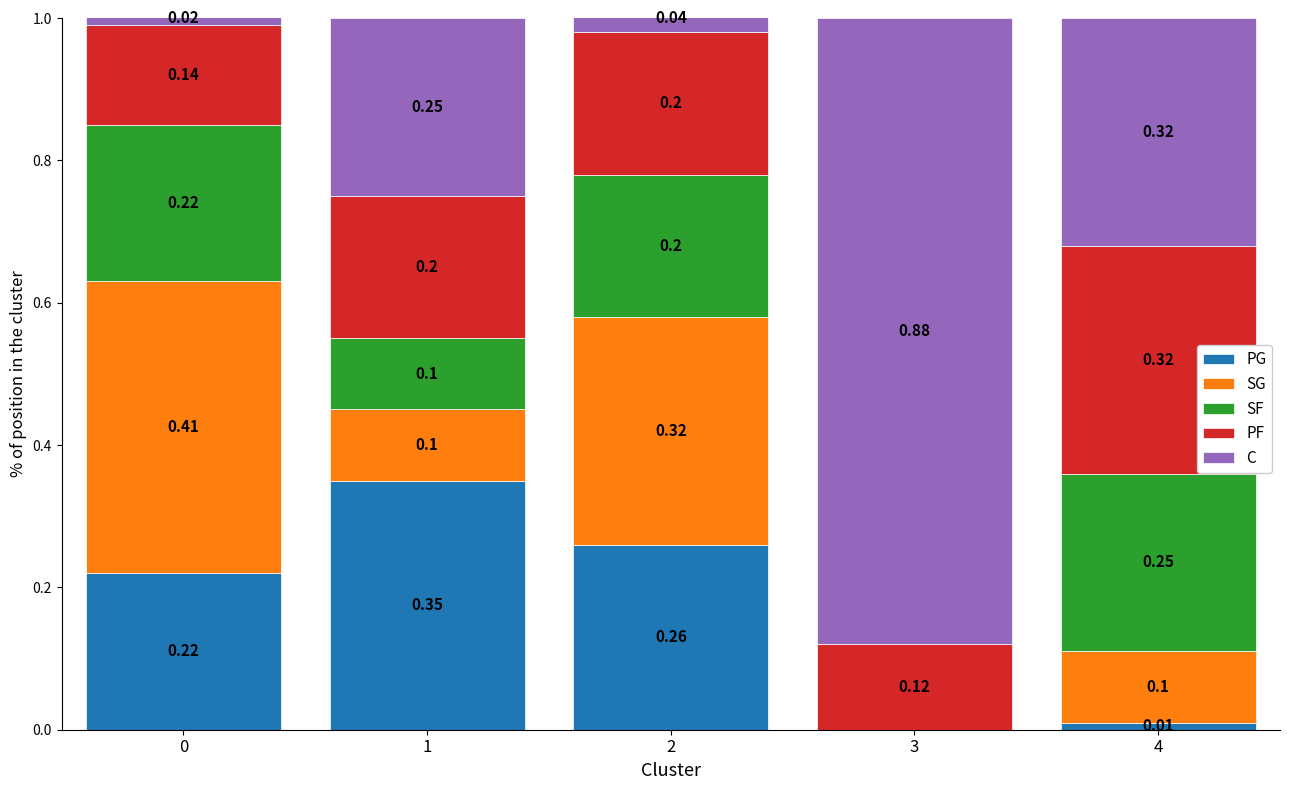

Reading left to right, transcribe all the data shown in this chart.

PG: 0=0.2	1=0.3	2=0.3	3=0.0	4=0.0
SG: 0=0.4	1=0.1	2=0.3	3=0.0	4=0.1
SF: 0=0.2	1=0.1	2=0.2	3=0.0	4=0.2
PF: 0=0.1	1=0.2	2=0.2	3=0.1	4=0.3
C: 0=0.0	1=0.2	2=0.0	3=0.9	4=0.3